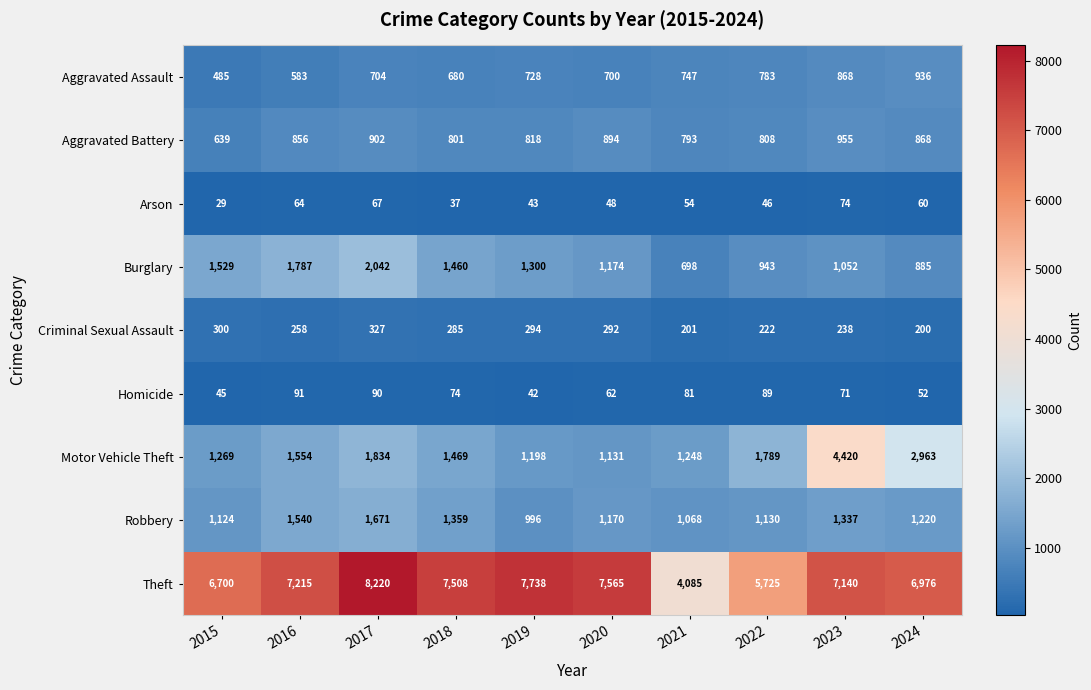

True or false: Motor Vehicle Theft has a value of 1134 at 2017.

False